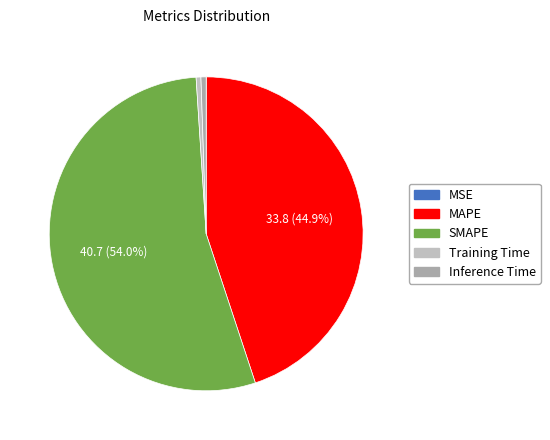

True or false: MSE accounts for 6% of the total.

False